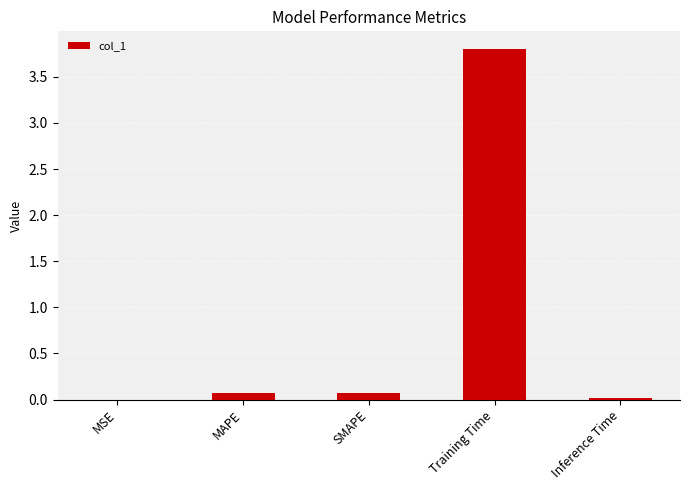

The chart shows a value of 0.0 at Inference Time. True or false?

True